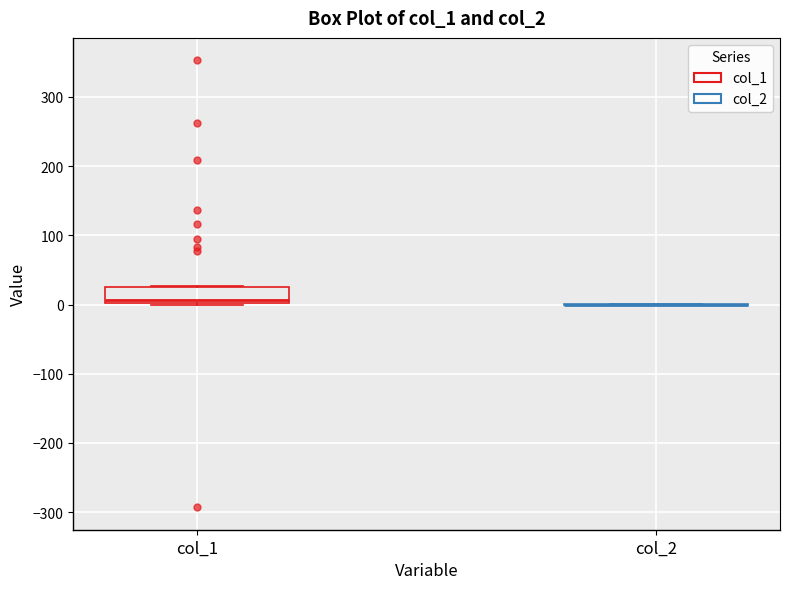

Comparing the boxes themselves (not the whiskers), which one is the tallest?

col_1